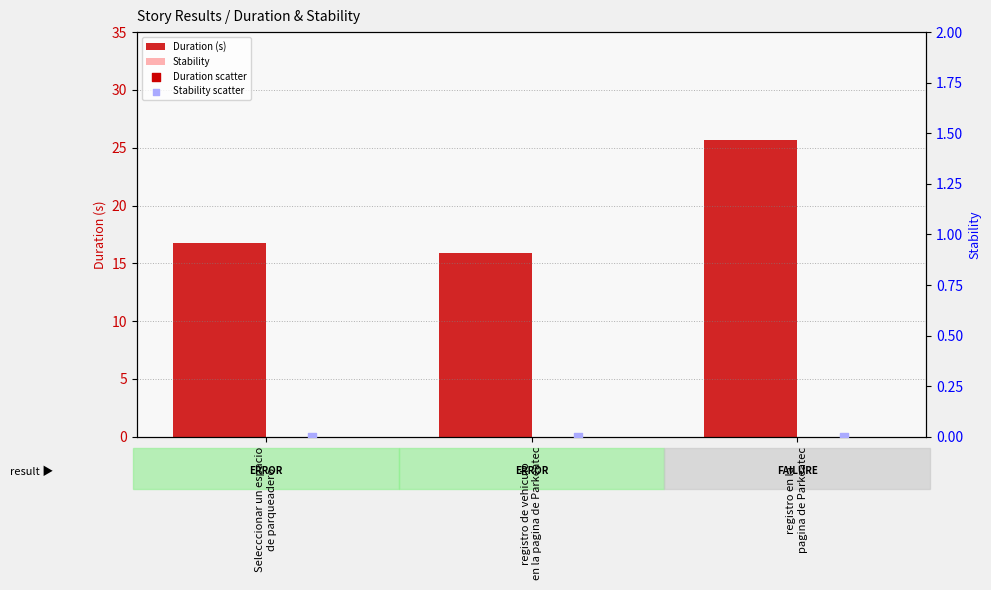

Is the value of Duration (s) at registro de vehiculo
en la pagina de Parkeatec greater than the value of Stability at registro de vehiculo
en la pagina de Parkeatec?

Yes